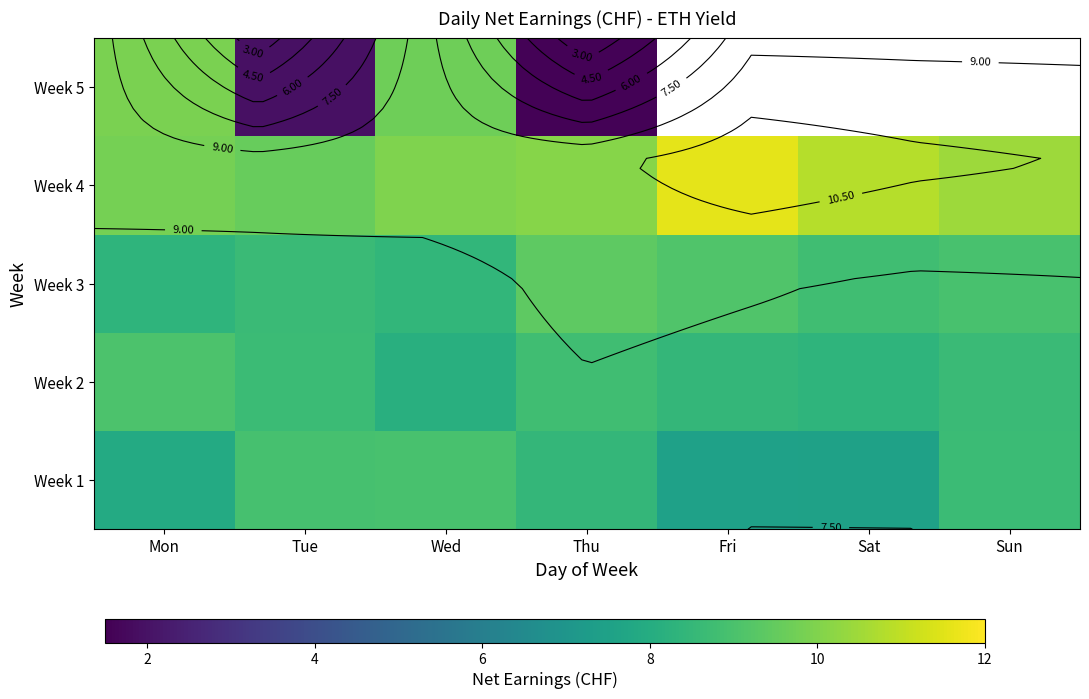

At which category is the sum across all series the highest?

Wed